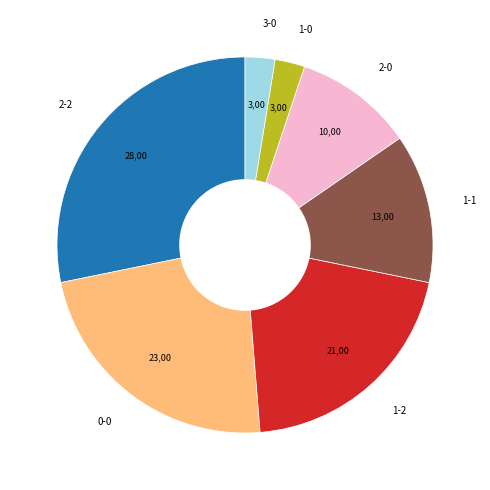

Approximately how many times larger is the value at 2-2 compared to 1-1?

2.2